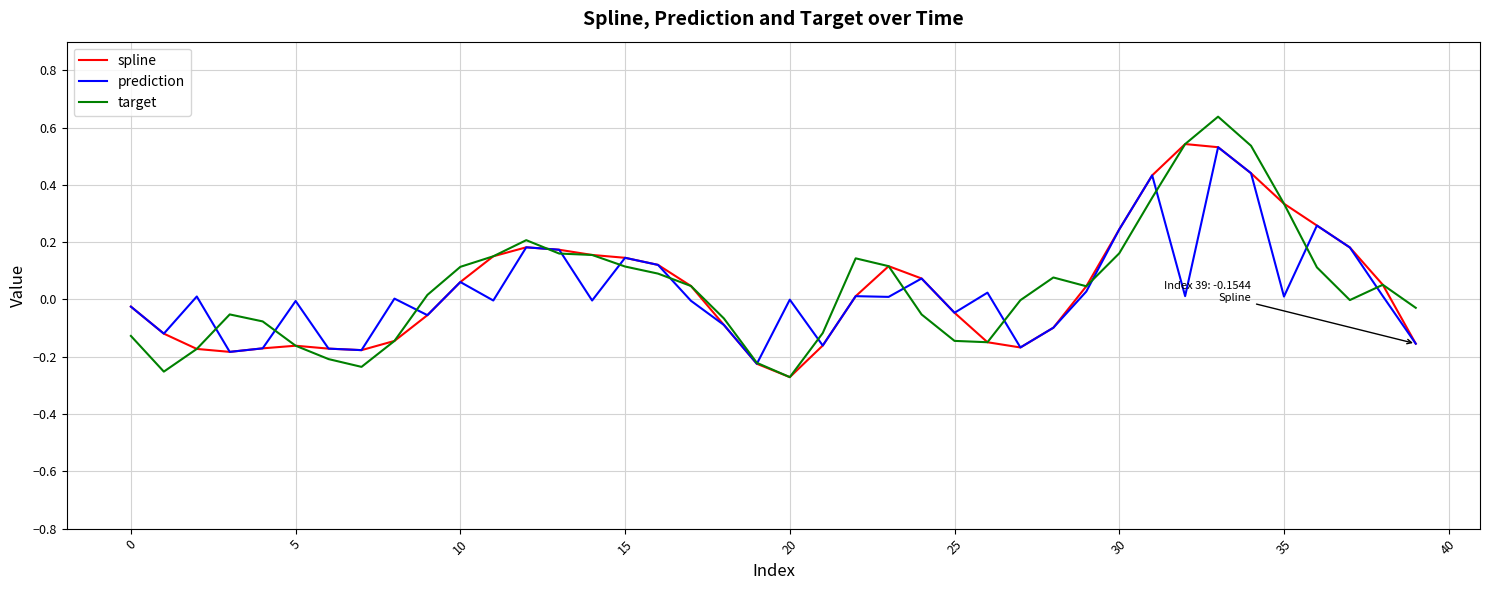

Which series has the widest spread of values?

target